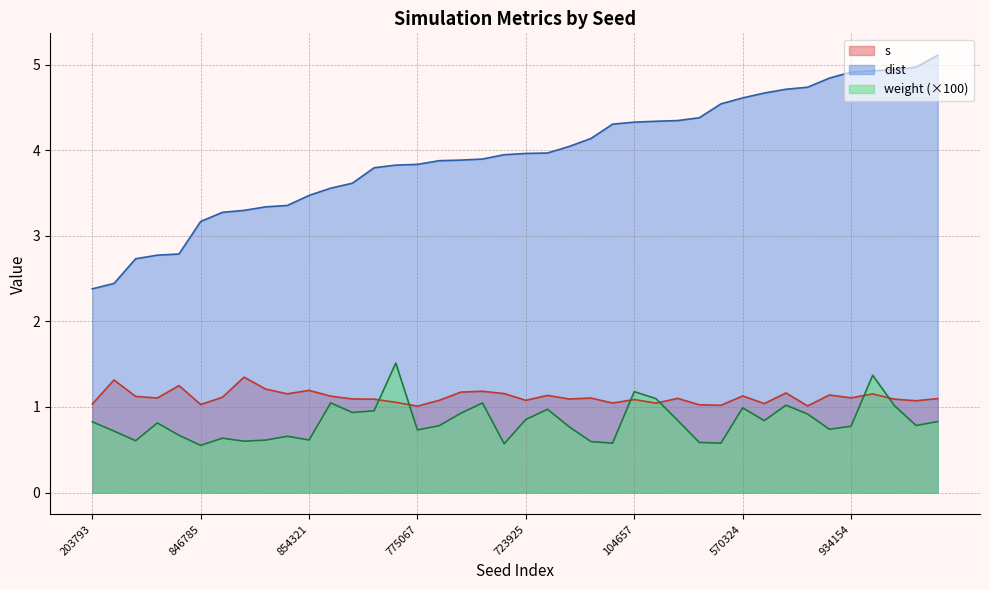

Which category has the highest value in the weight series?

751929959